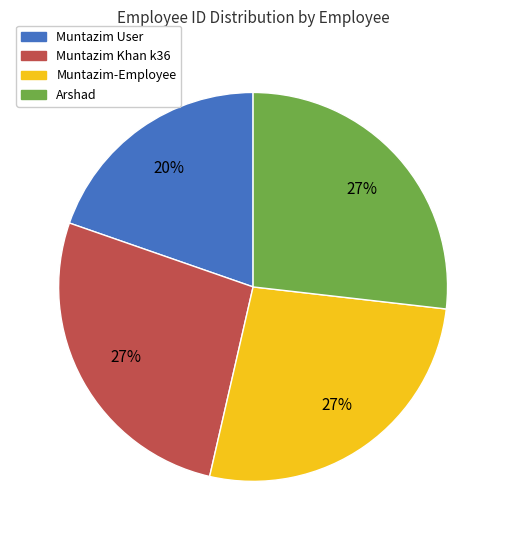

Which category has the smallest portion of the pie?

Muntazim User